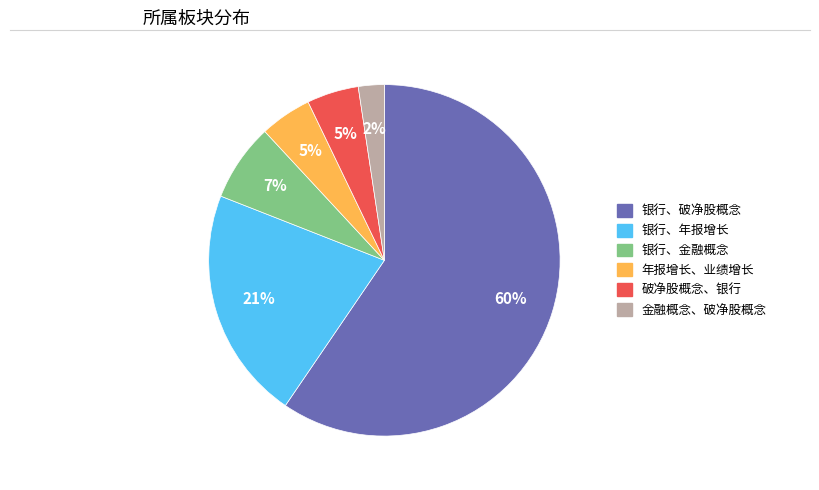

Is the sum of 年报增长、业绩增长 and 金融概念、破净股概念 greater than half?

No